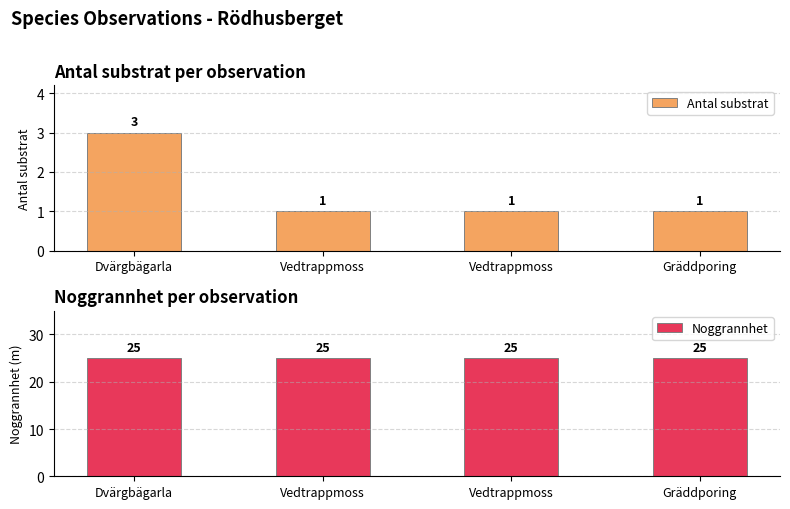

Reading left to right, transcribe all the data shown in this chart.

Antal substrat: 3	1	1	1
Noggrannhet: 25	25	25	25